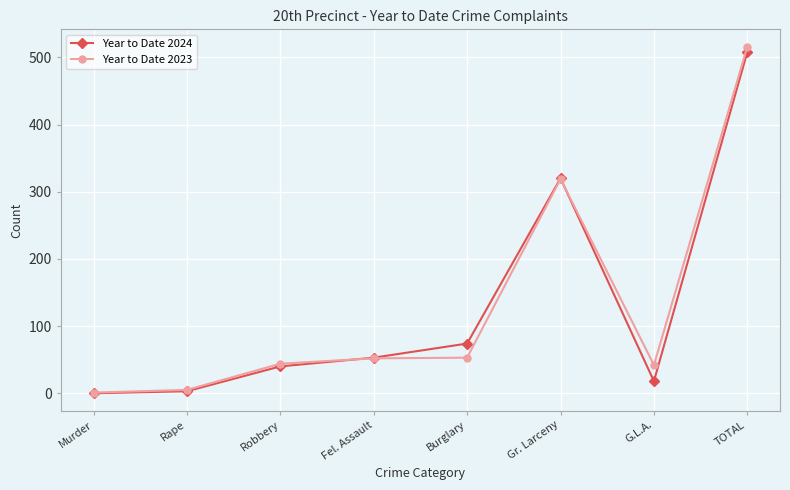

True or false: Year to Date 2024 has more than 1 interior local peaks.

False